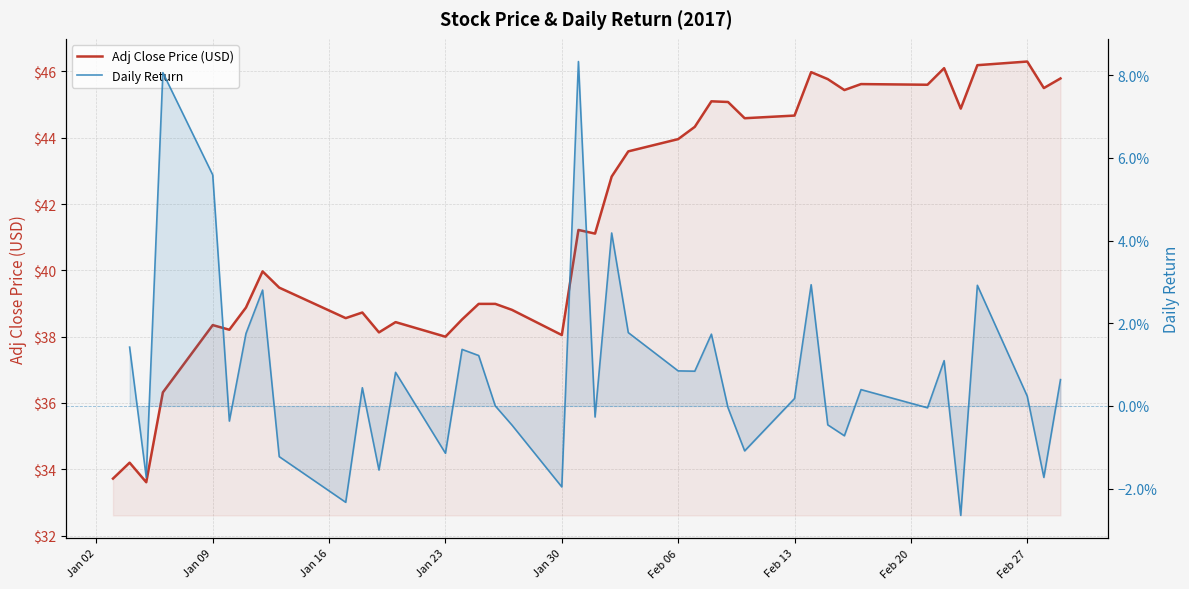

How many categories are shown in the chart?

40